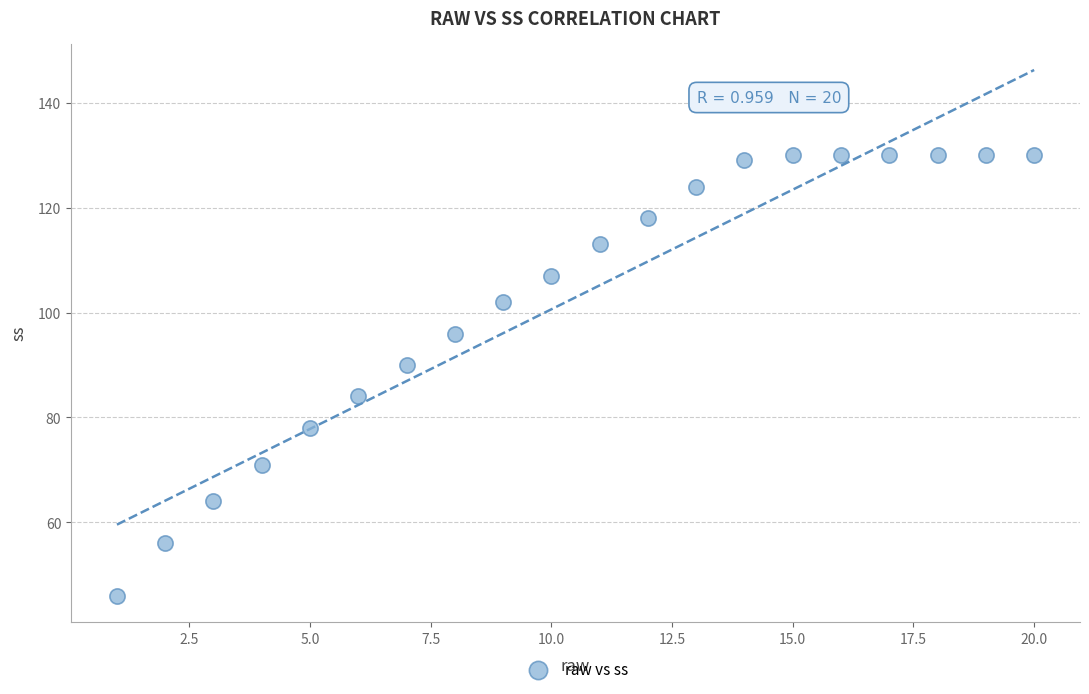

What Y value in the scatter plot is closest to 88?

90